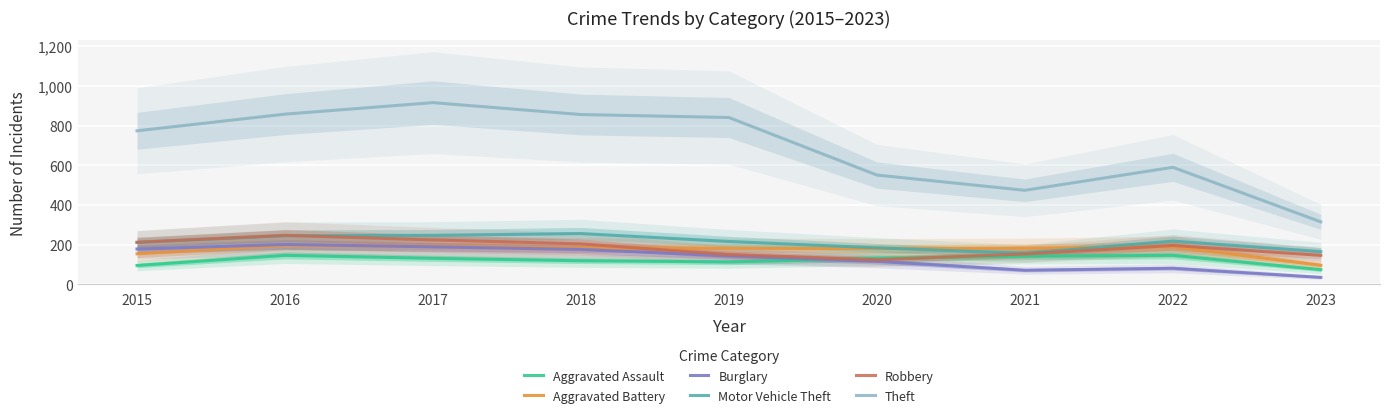

What is the sum of all Aggravated Battery values?

1554